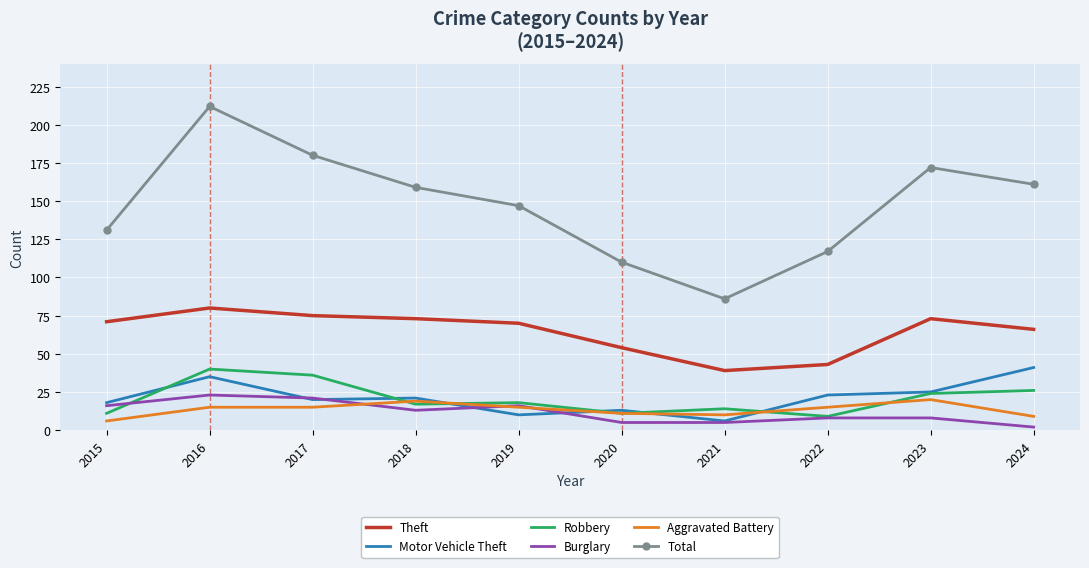

Is it true that Theft equals 54 at 2020?

True